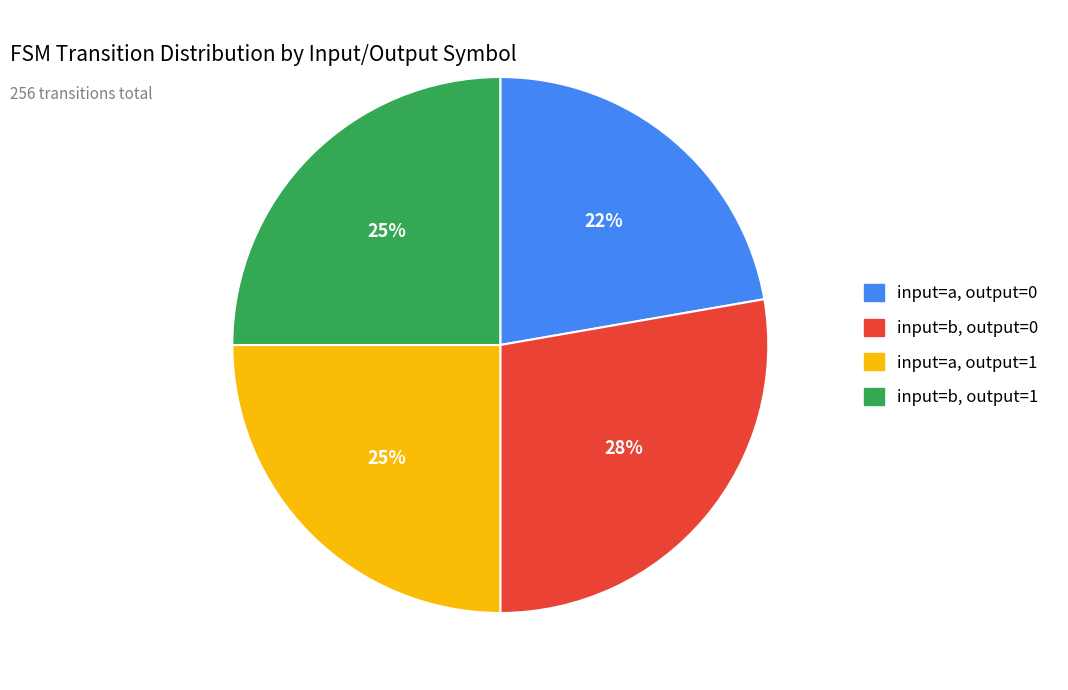

Is there any slice that represents more than half of the pie?

No